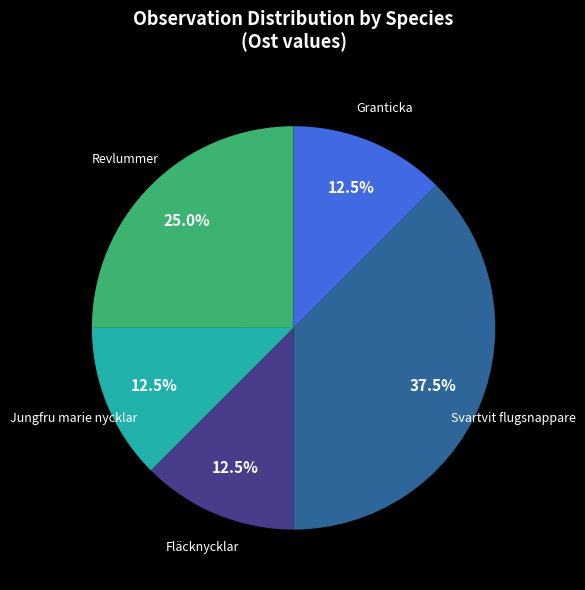

To the nearest percent, what is the average slice percentage?

20%